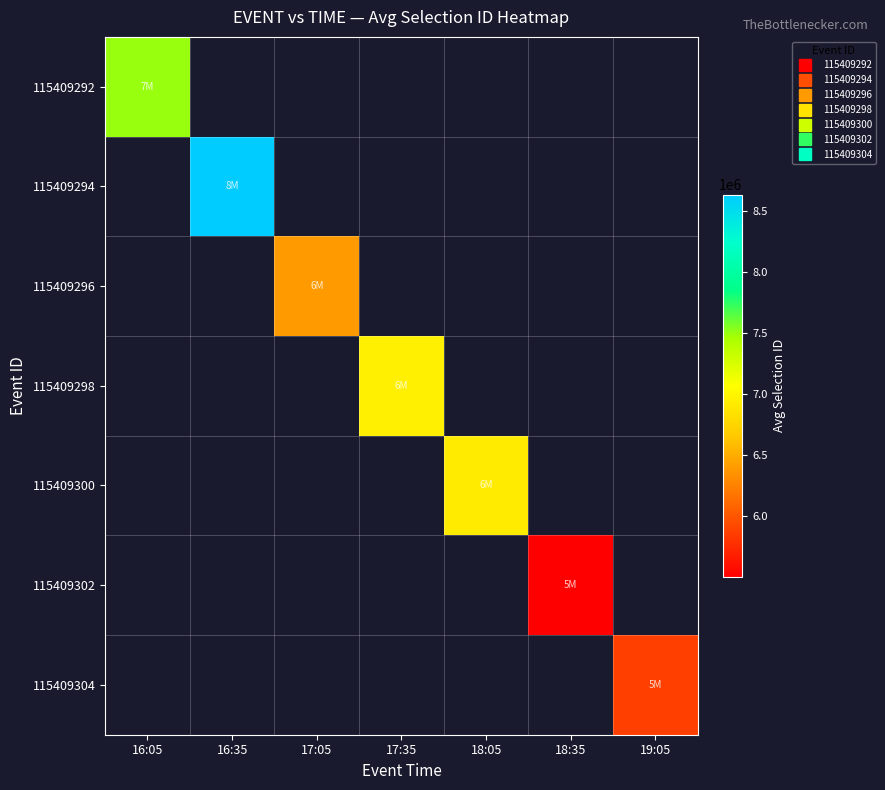

At 18:35, list the series in order from largest to smallest.

115409292, 115409294, 115409296, 115409298, 115409300, 115409302, 115409304